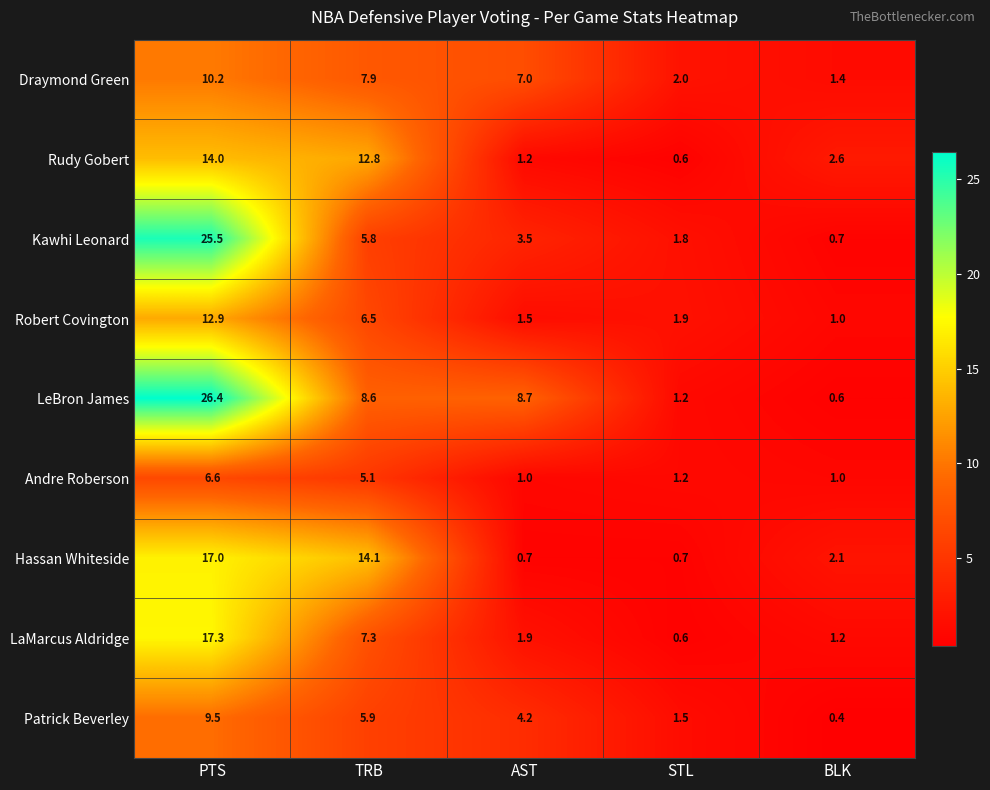

At which label is LeBron James closest to 13?

AST